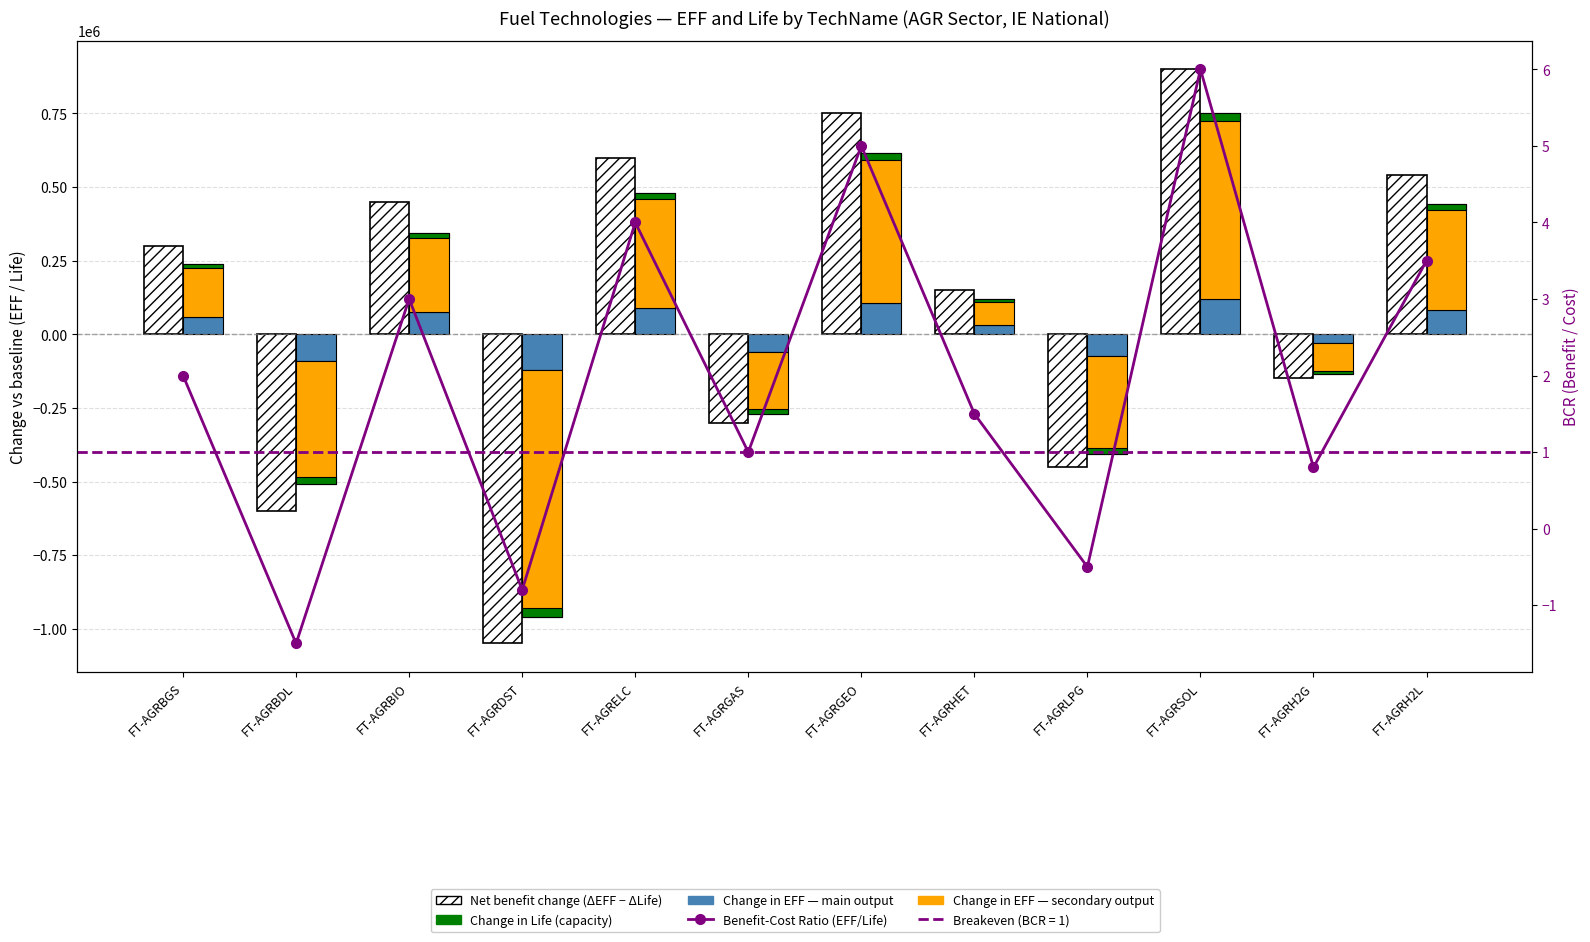

What is the difference between the maximum and minimum values in the Net benefit change (ΔEFF − ΔLife) series?

1950000.0